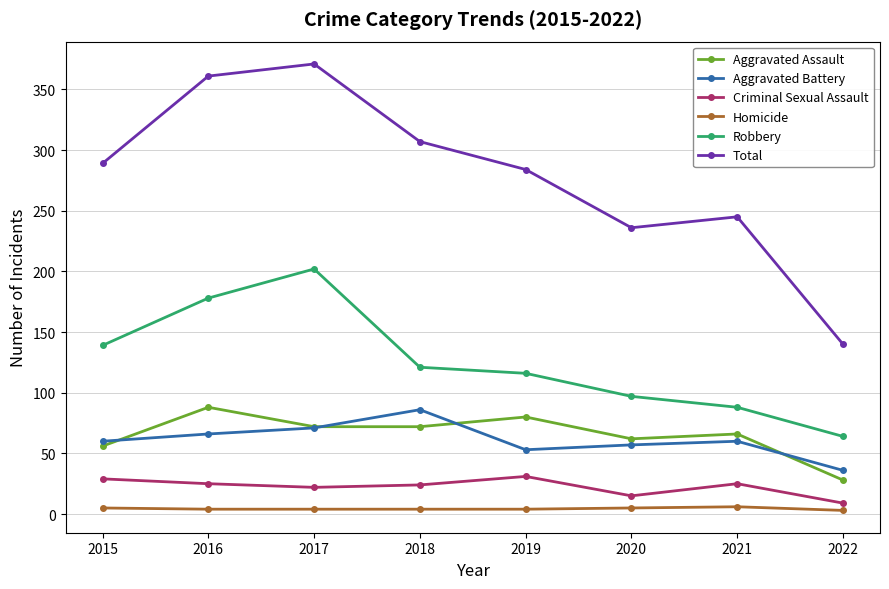

How many lines are shown in the chart?

6